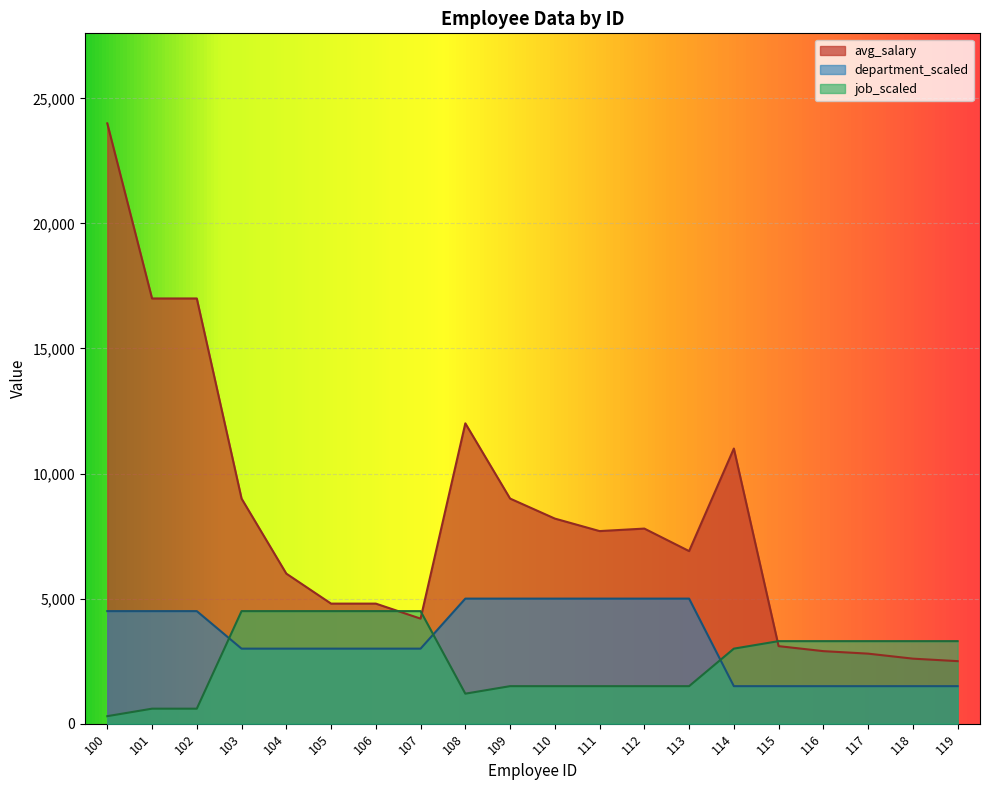

What is the sum of the avg_salary values at 103 and 108?

21008